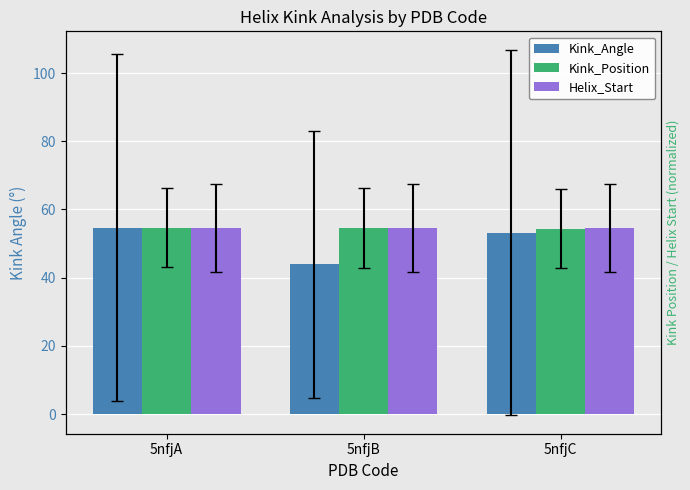

The Kink_Position series shows 83.7 at 5nfjC. True or false?

False